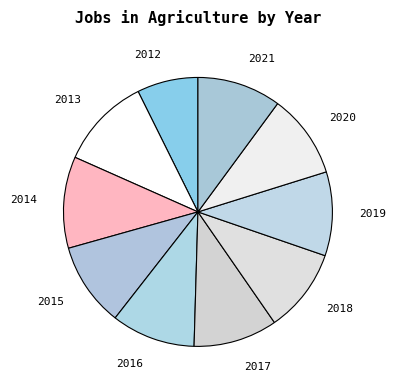

Which has a higher value, 2019 or 2012?

2019